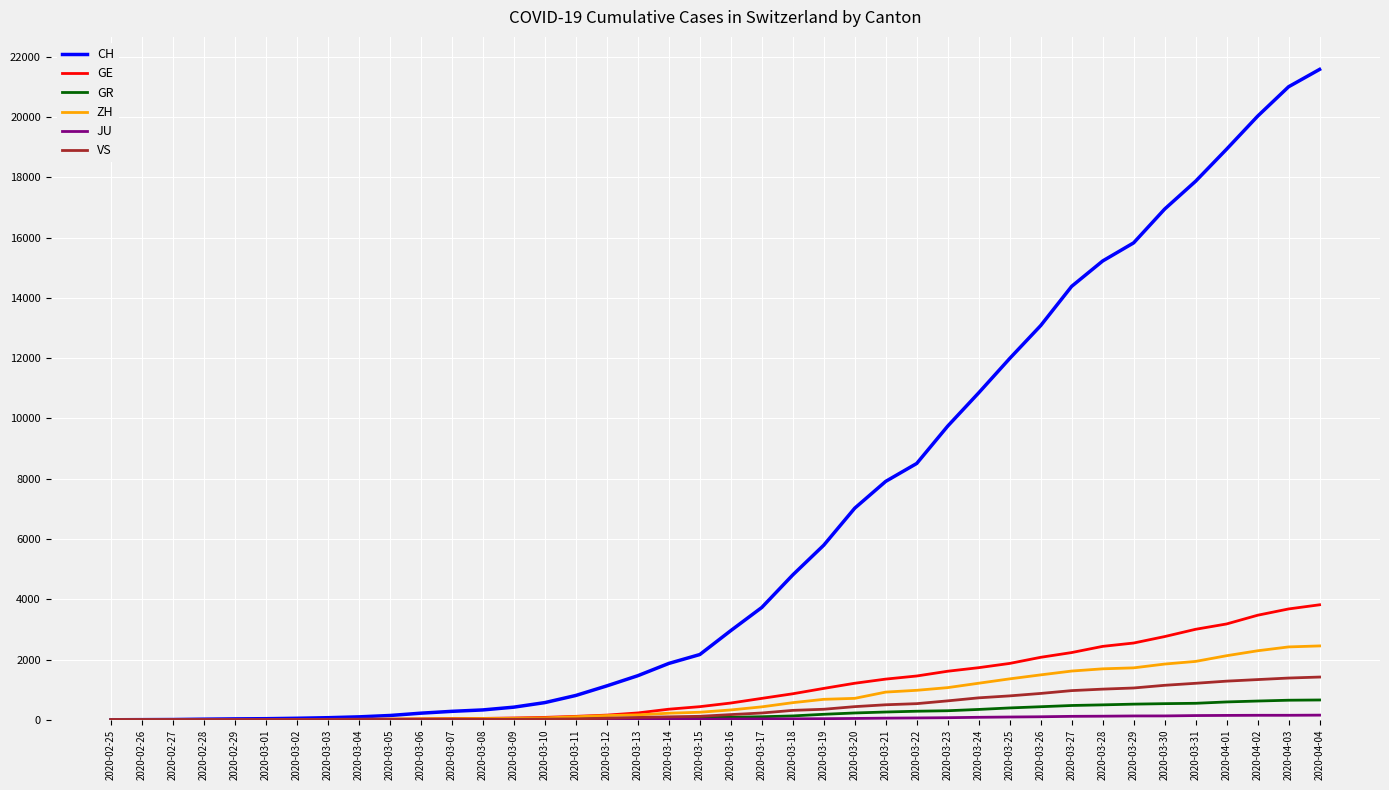

What is the difference between the highest and lowest values at 2020-03-02?

49